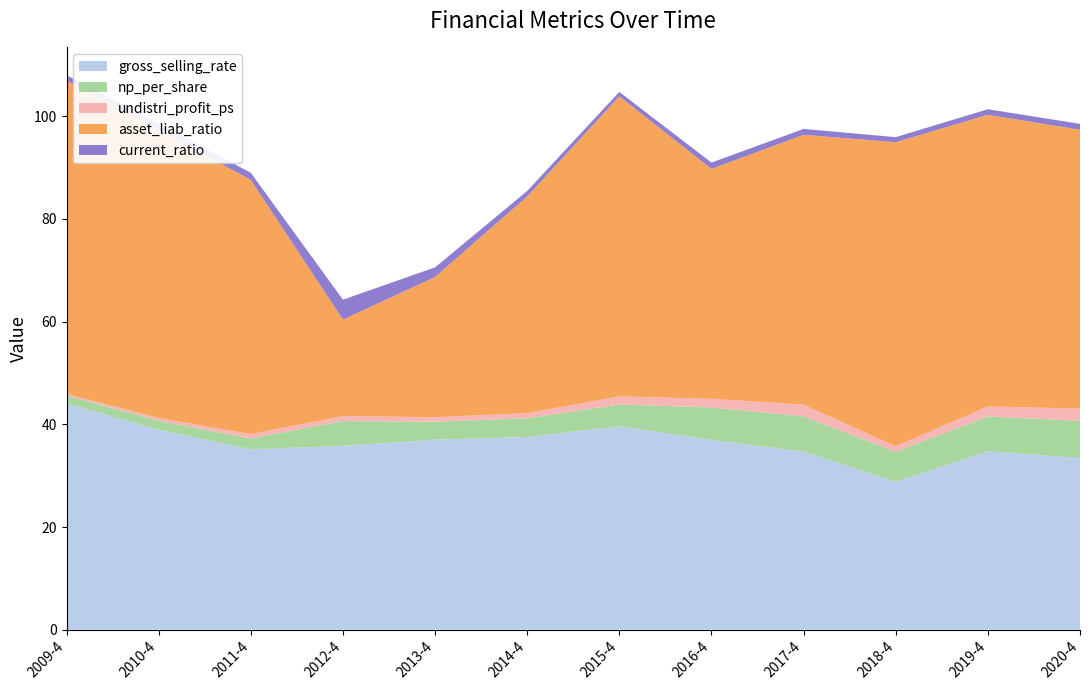

Reading right to left, transcribe all the data shown in this chart.

gross_selling_rate: 2020-4=33.4	2019-4=34.8	2018-4=28.8	2017-4=34.7	2016-4=37.0	2015-4=39.6	2014-4=37.5	2013-4=37.0	2012-4=35.8	2011-4=35.1	2010-4=38.9	2009-4=44.1
np_per_share: 2020-4=7.2	2019-4=6.8	2018-4=5.8	2017-4=6.9	2016-4=6.3	2015-4=4.3	2014-4=3.6	2013-4=3.5	2012-4=4.8	2011-4=2.1	2010-4=1.8	2009-4=1.5
undistri_profit_ps: 2020-4=2.4	2019-4=1.9	2018-4=1.1	2017-4=2.3	2016-4=1.7	2015-4=1.6	2014-4=1.0	2013-4=0.9	2012-4=1.0	2011-4=0.8	2010-4=0.5	2009-4=0.3
asset_liab_ratio: 2020-4=54.3	2019-4=56.8	2018-4=59.2	2017-4=52.6	2016-4=44.8	2015-4=58.4	2014-4=42.2	2013-4=27.3	2012-4=18.8	2011-4=49.5	2010-4=56.1	2009-4=61.0
current_ratio: 2020-4=1.2	2019-4=1.1	2018-4=1.0	2017-4=1.1	2016-4=1.2	2015-4=0.9	2014-4=1.1	2013-4=1.9	2012-4=3.9	2011-4=1.4	2010-4=1.3	2009-4=1.1